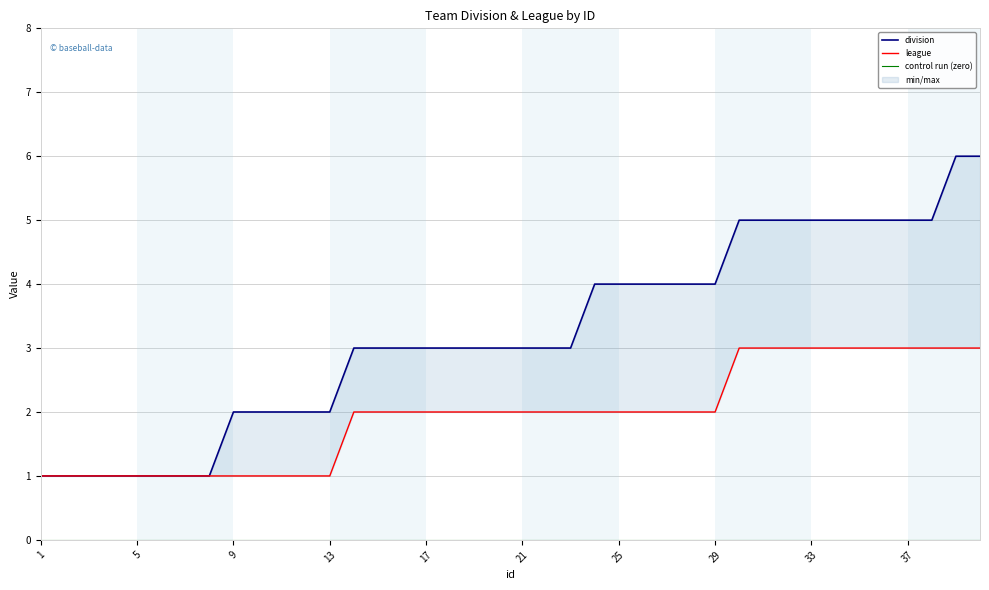

What is the sum of the league values at 35 and 37?

6